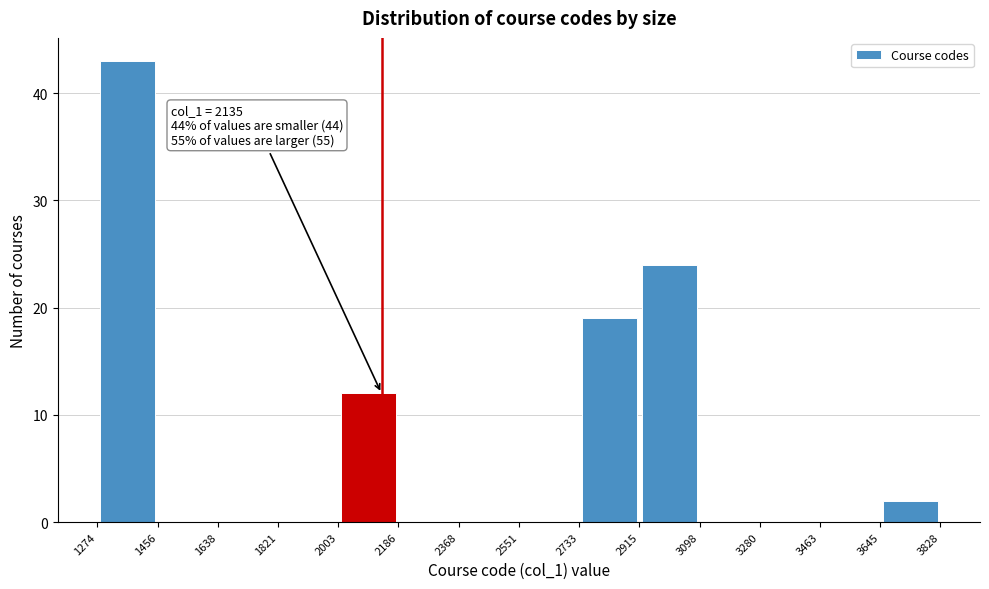

Which range on the x-axis has the tallest bar?

1274 to 1456